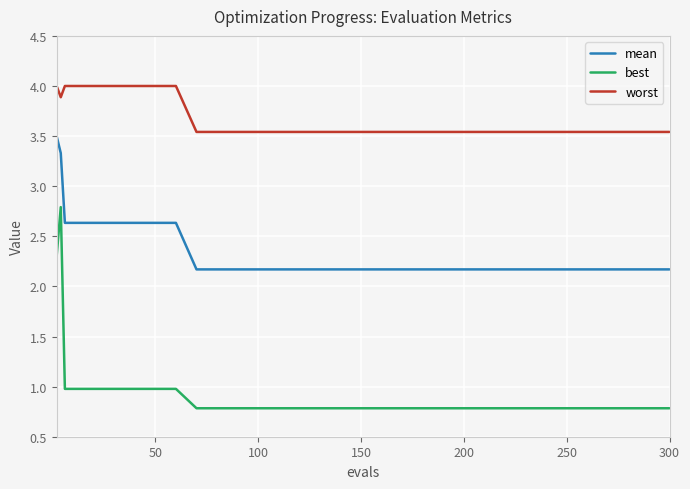

Rank the series by their average value, from highest to lowest.

worst, mean, best